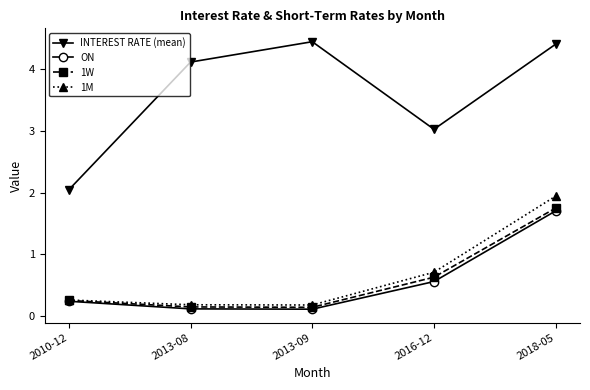

How many categories are shown in the chart?

5